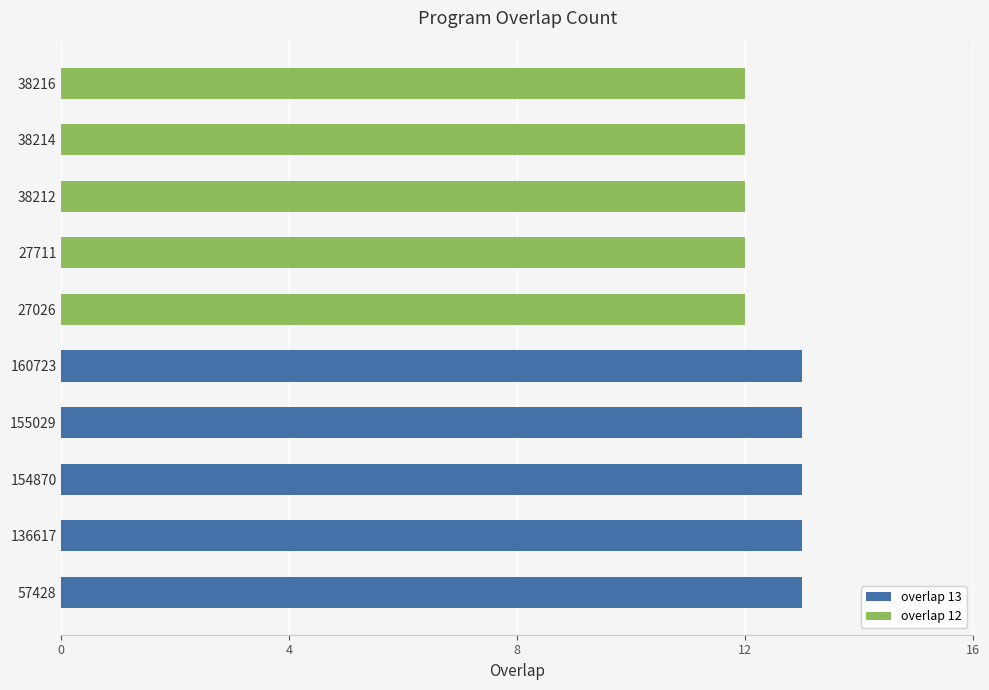

The value of overlap 13 at 154870 is 13. True or false?

True